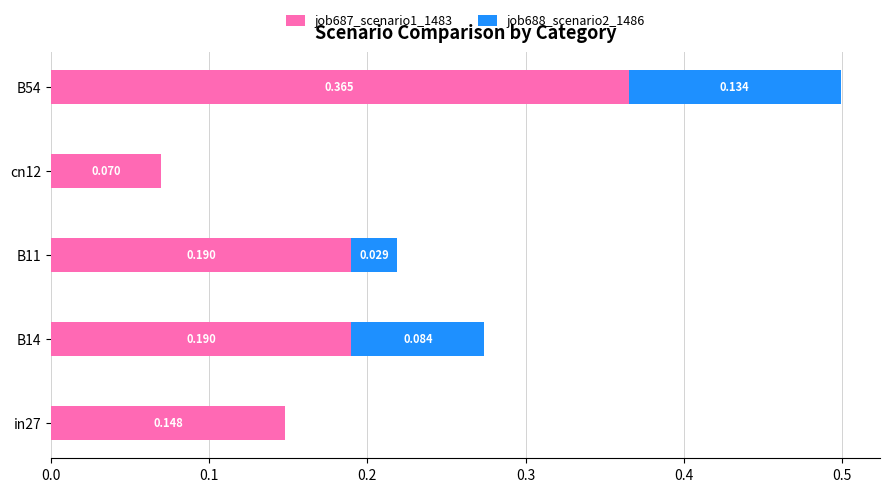

What are all the series names shown in the legend?

job687_scenario1_1483, job688_scenario2_1486